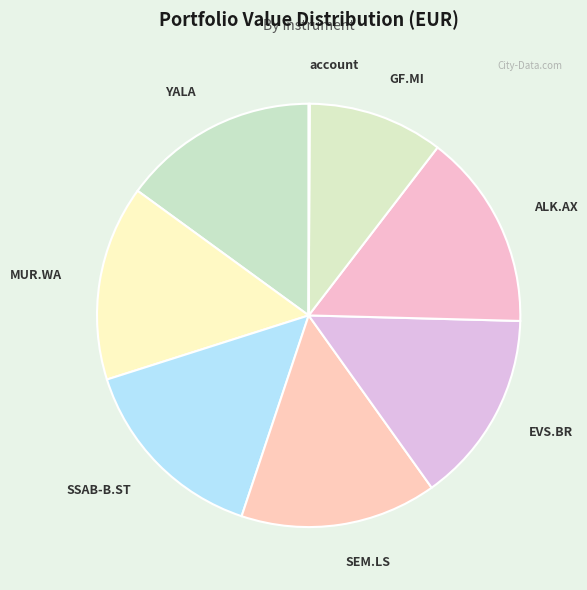

Is the sum of MUR.WA and SSAB-B.ST greater than half?

No